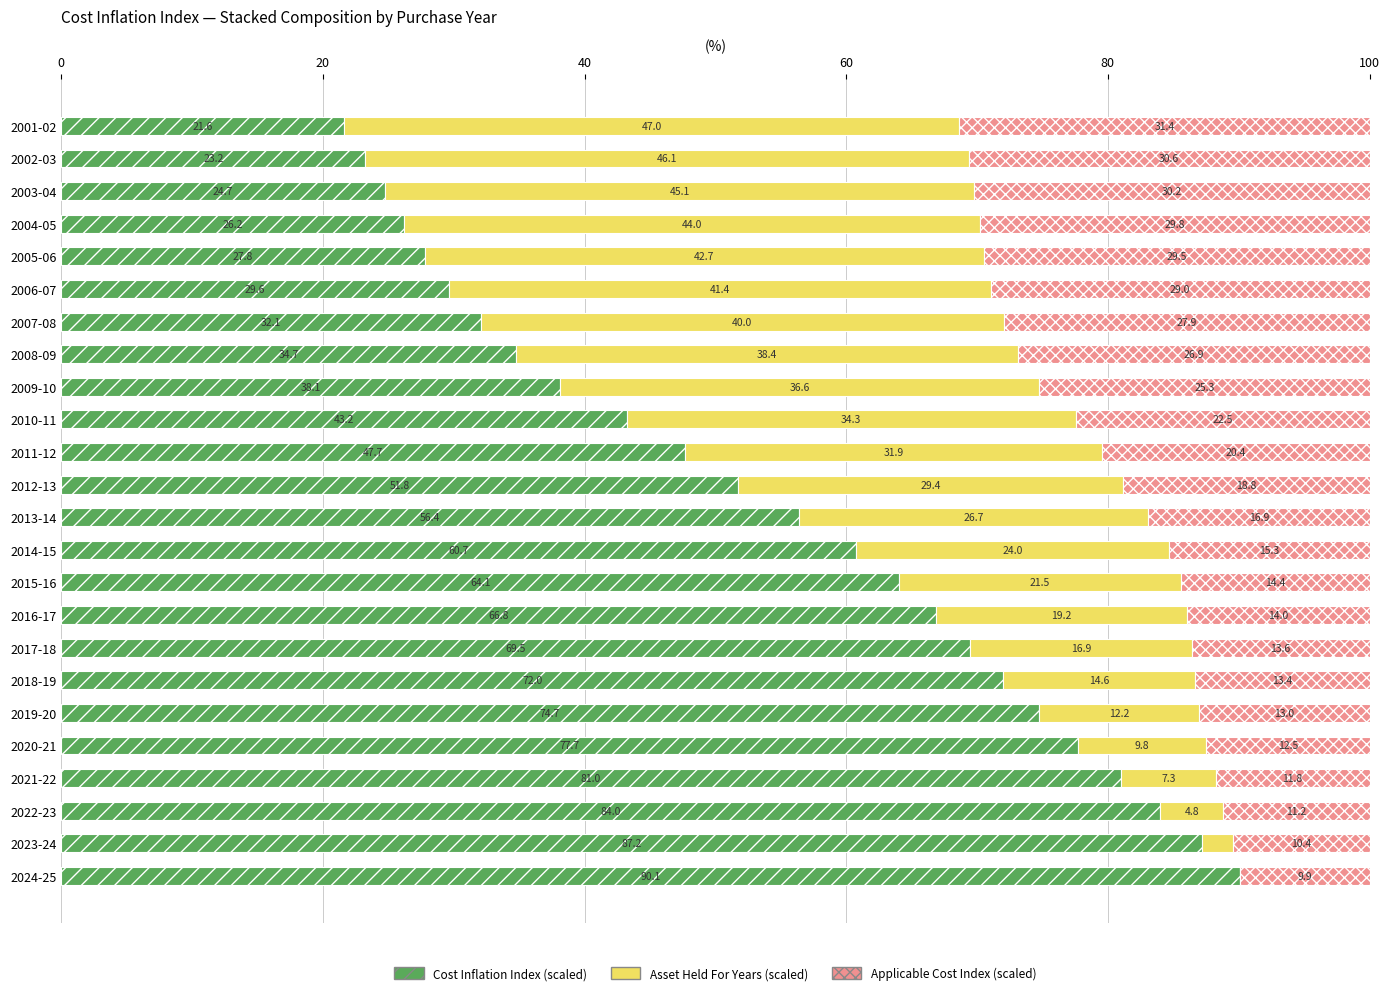

At which label does Cost Inflation Index (scaled) reach its peak?

2024-25